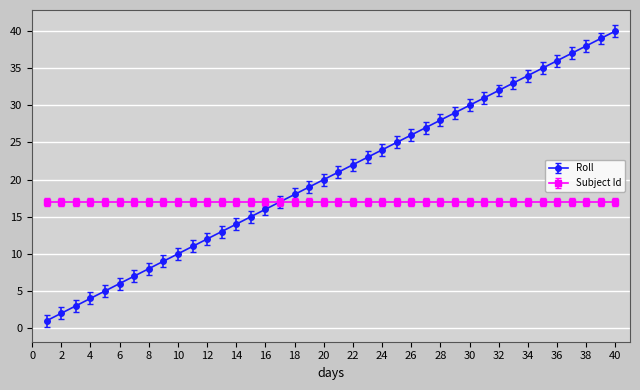

Which series has the largest total across all categories?

Roll